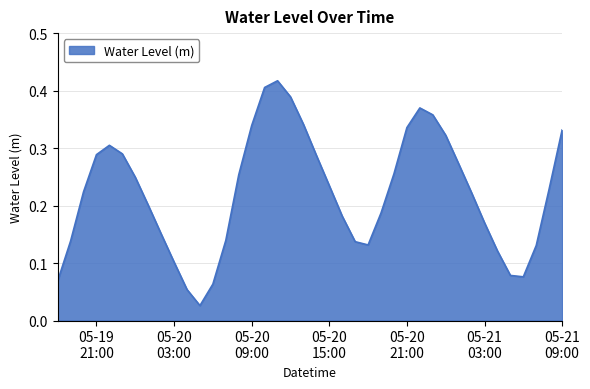

Reading left to right, list all the values displayed in this chart.

0.1	0.1	0.2	0.3	0.3	0.3	0.2	0.2	0.2	0.1	0.1	0.0	0.1	0.1	0.3	0.3	0.4	0.4	0.4	0.3	0.3	0.2	0.2	0.1	0.1	0.2	0.3	0.3	0.4	0.4	0.3	0.3	0.2	0.2	0.1	0.1	0.1	0.1	0.2	0.3